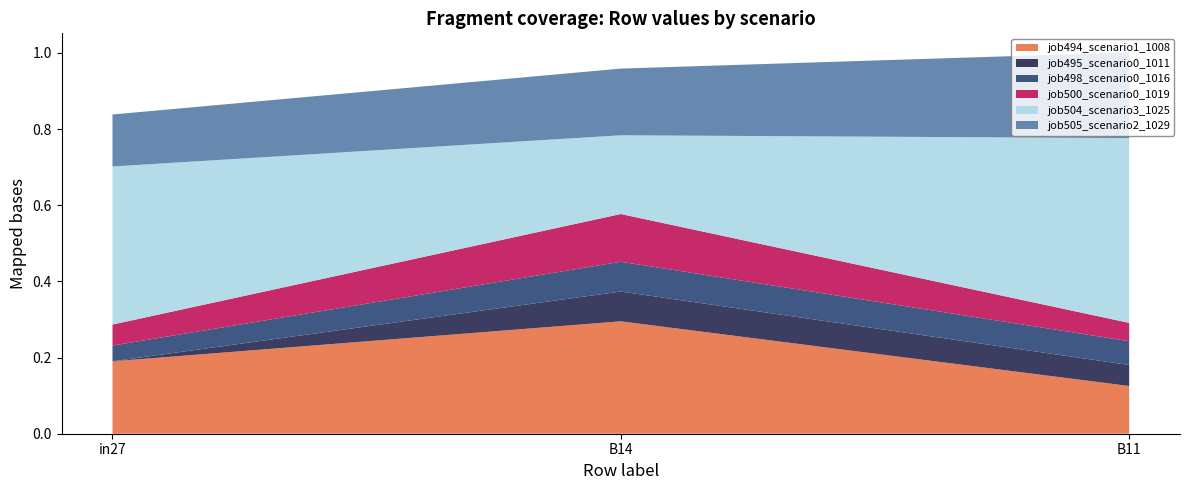

Reading left to right, list all the values displayed in this chart.

job494_scenario1_1008: in27=0.2	B14=0.3	B11=0.1
job495_scenario0_1011: in27=0.0	B14=0.1	B11=0.1
job498_scenario0_1016: in27=0.0	B14=0.1	B11=0.1
job500_scenario0_1019: in27=0.1	B14=0.1	B11=0.0
job504_scenario3_1025: in27=0.4	B14=0.2	B11=0.5
job505_scenario2_1029: in27=0.1	B14=0.2	B11=0.2